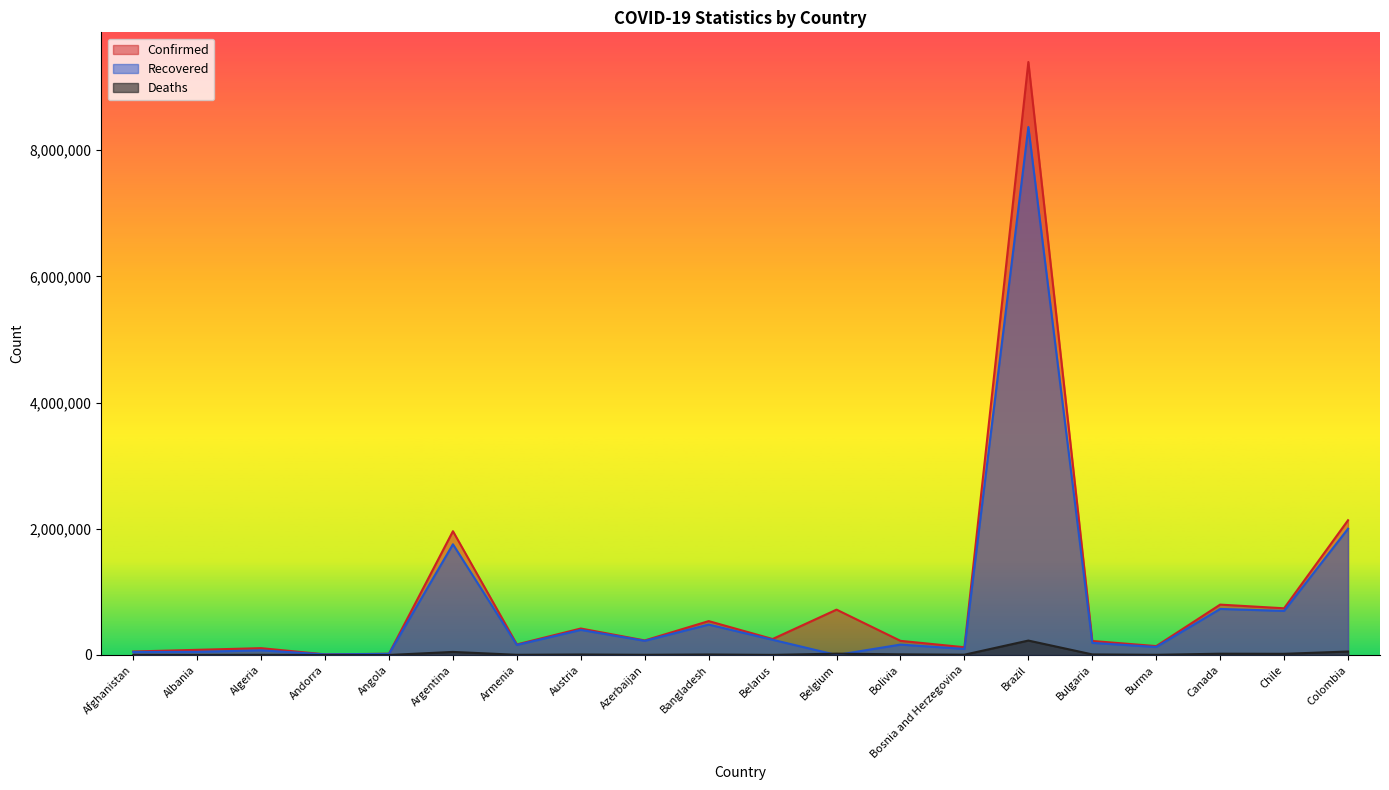

What is the label of the 5th point from the left?

Angola